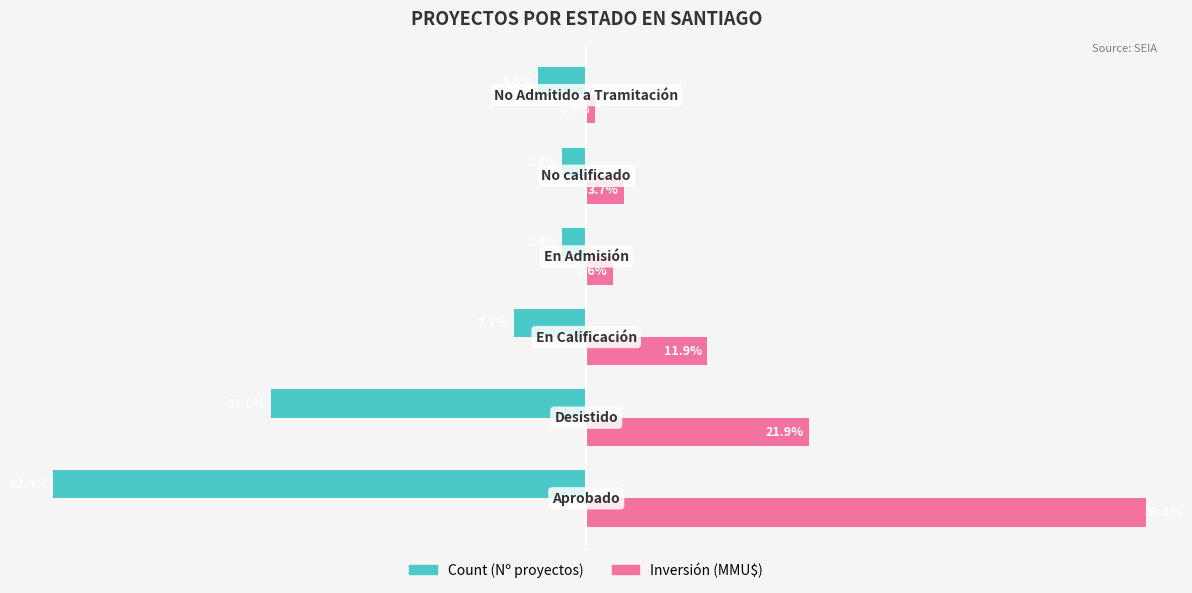

Reading right to left, extract all data points from this chart.

Count (Nº proyectos): -4.8	-2.4	-2.4	-7.1	-31.0	-52.4
Inversión (MMU$): 0.9	3.7	2.6	11.9	21.9	59.1